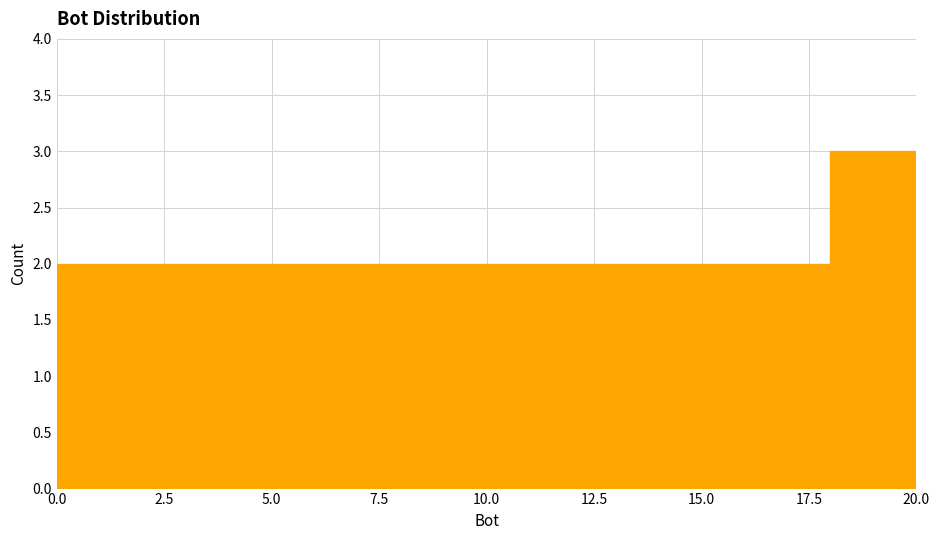

Reading left to right, transcribe this chart: for each bar, give the range it covers on the x-axis and its height. The values are not printed on the chart, so give them approximately, as read against the axis.

0 to 2: 2
2 to 4: 2
4 to 6: 2
6 to 8: 2
8 to 10: 2
10 to 12: 2
12 to 14: 2
14 to 16: 2
16 to 18: 2
18 to 20: 3